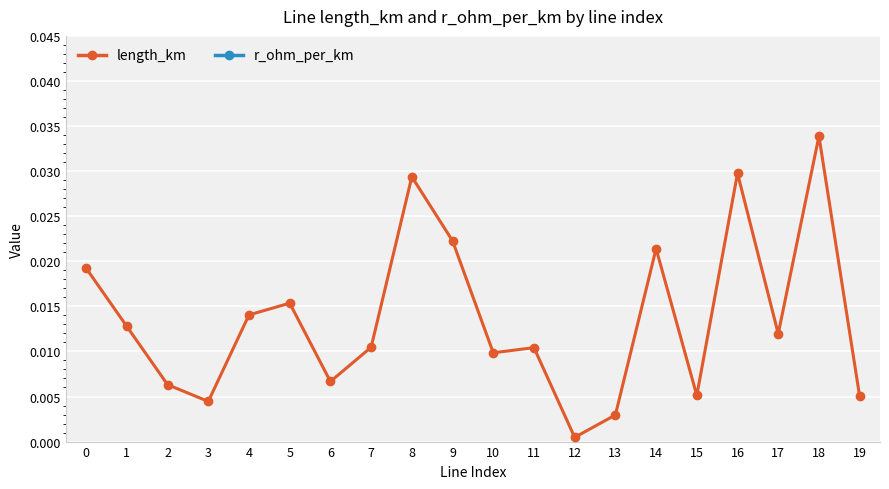

What is the sum of all length_km values?

0.3